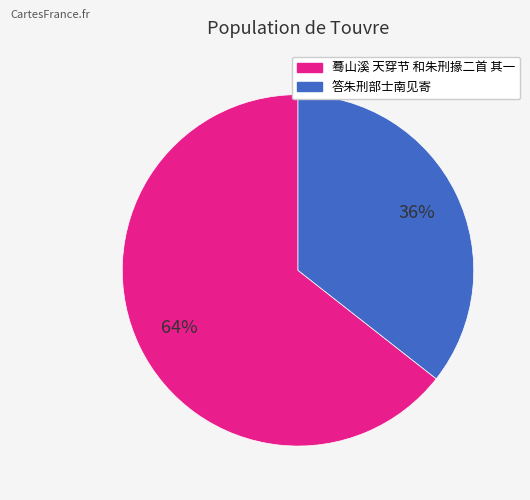

Rank the categories by value from lowest to highest.

答朱刑部士南见寄, 蓦山溪 天穿节 和朱刑掾二首 其一